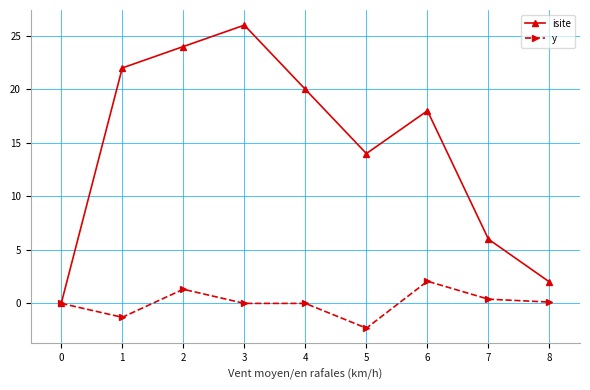

At which label is isite closest to 13?

5